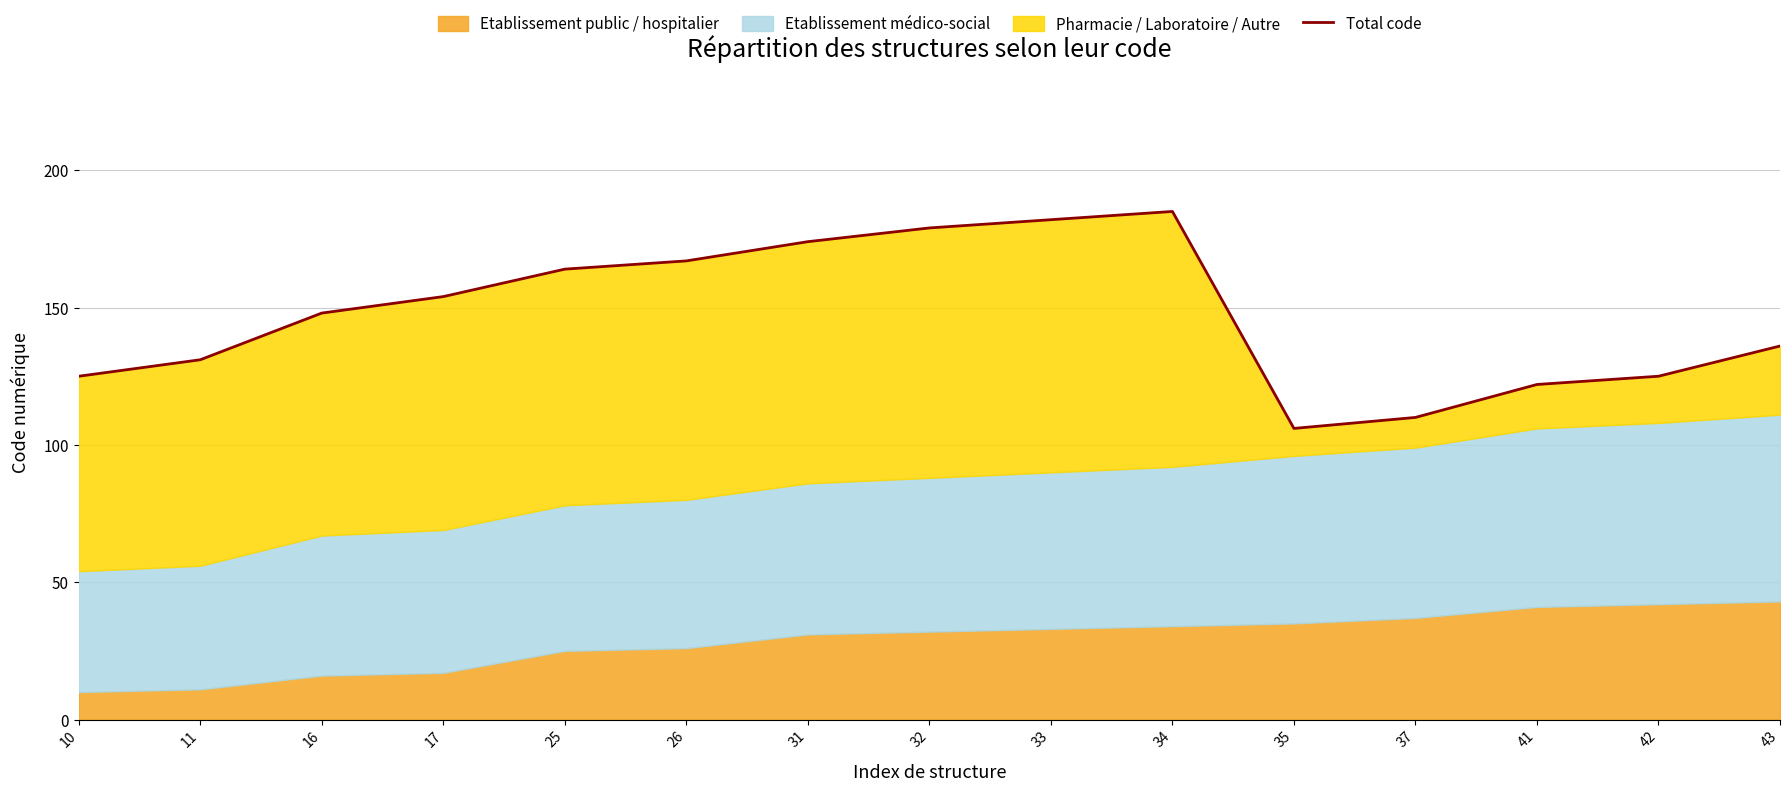

What is the ratio of the value at 41 to the value at 31?

0.7